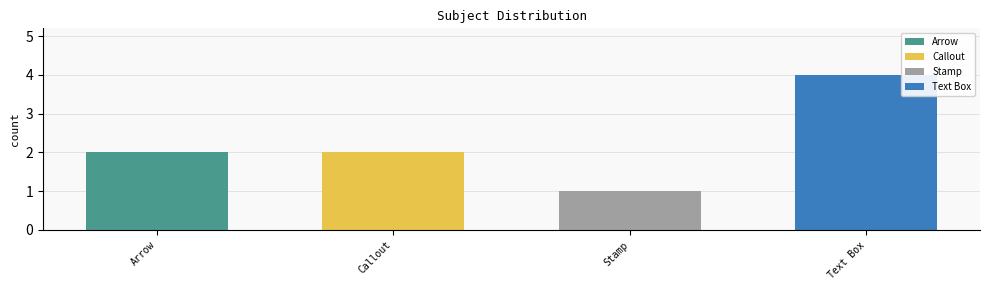

The value at Callout is 0. True or false?

False